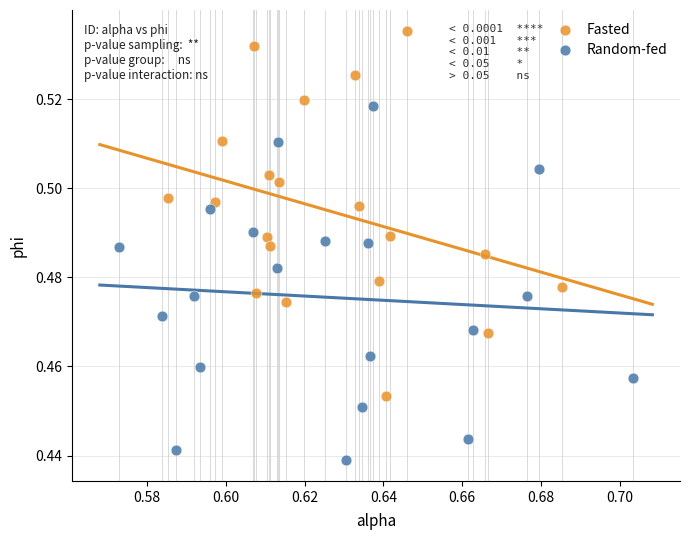

Which series contains the highest Y value?

Fasted